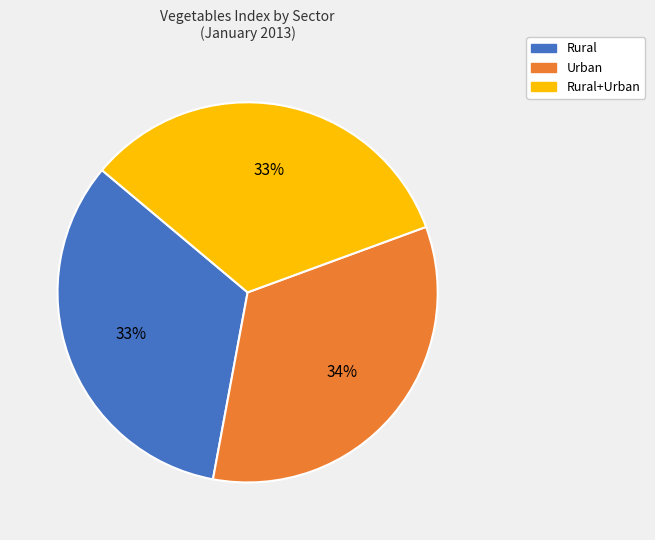

What is the ratio of the value at Urban to the value at Rural+Urban?

1.0